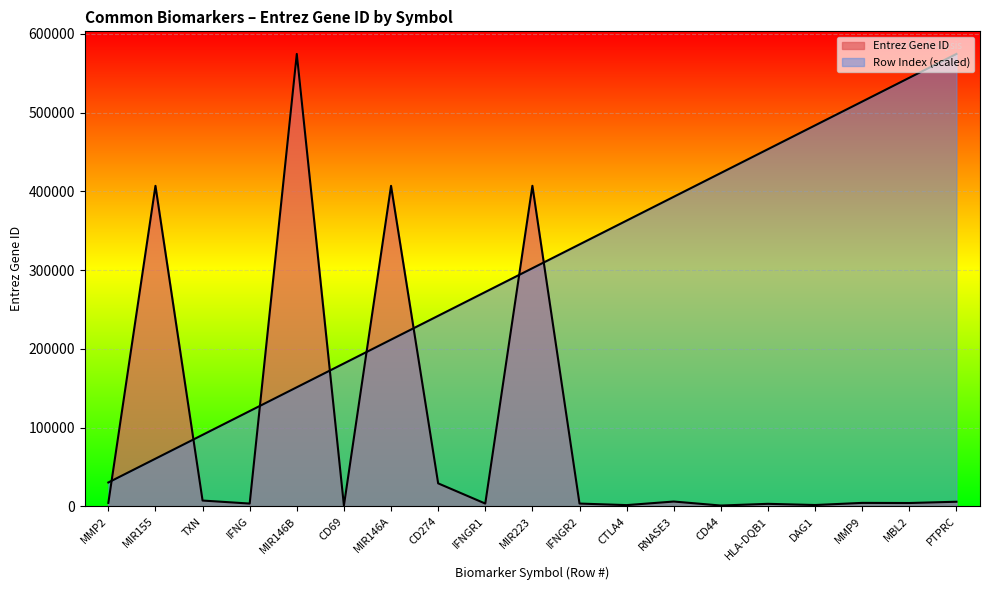

After their last crossing, which series has the higher values: Entrez Gene ID or Row Index?

Row Index